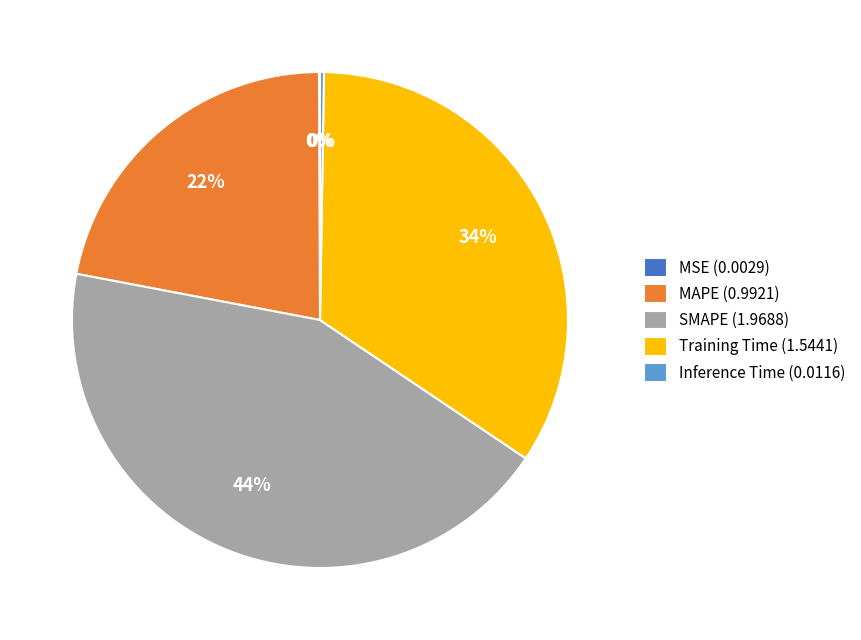

To the nearest percent, what is the average slice percentage?

20%